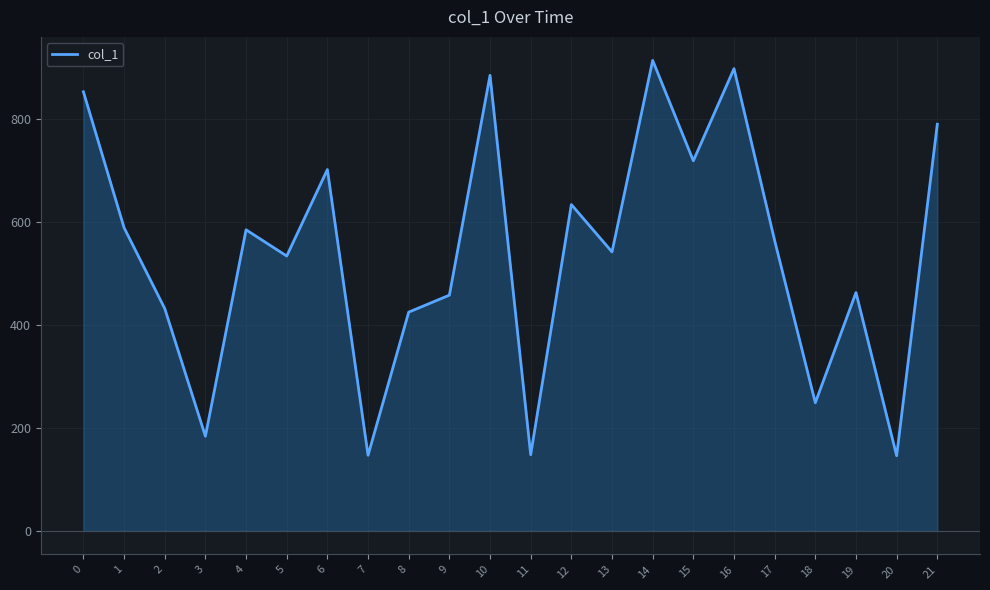

Which category has the lowest value across all series?

20